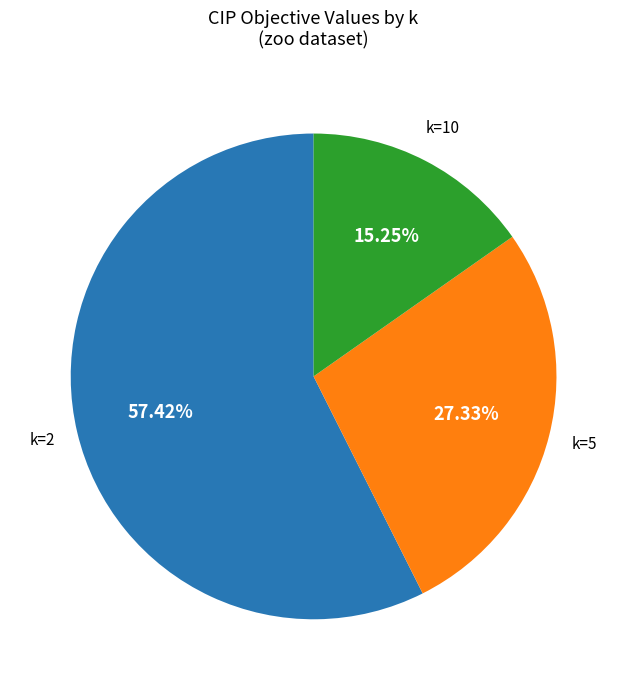

Is it true that k=5 is 27% of the pie?

True